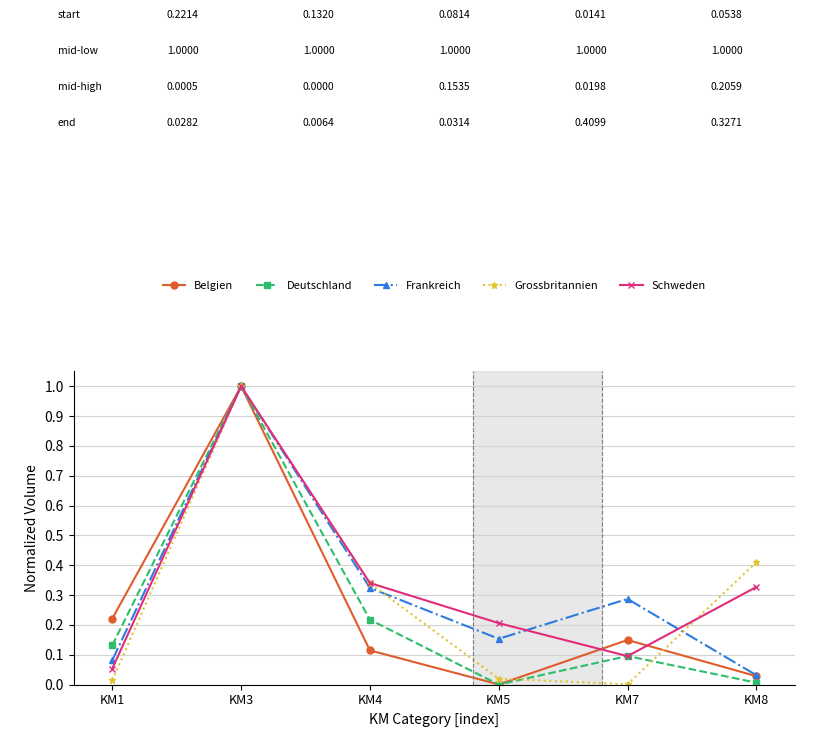

Which series changed the most between KM3 and KM8?

Deutschland